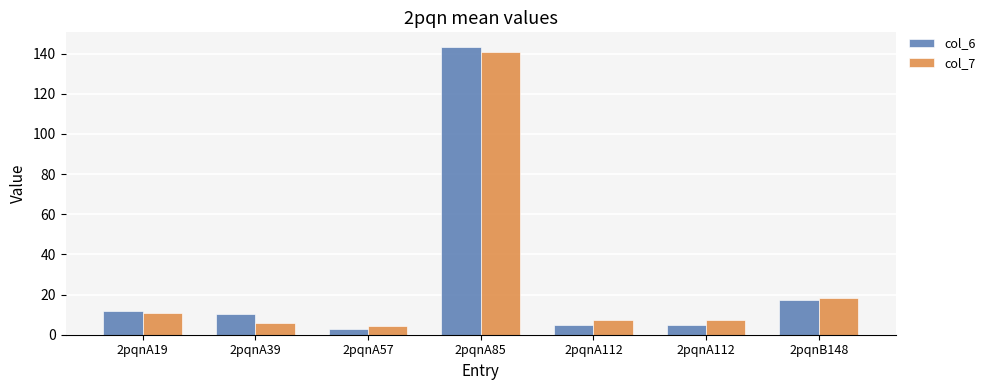

What are all the series names shown in the legend?

col_6, col_7